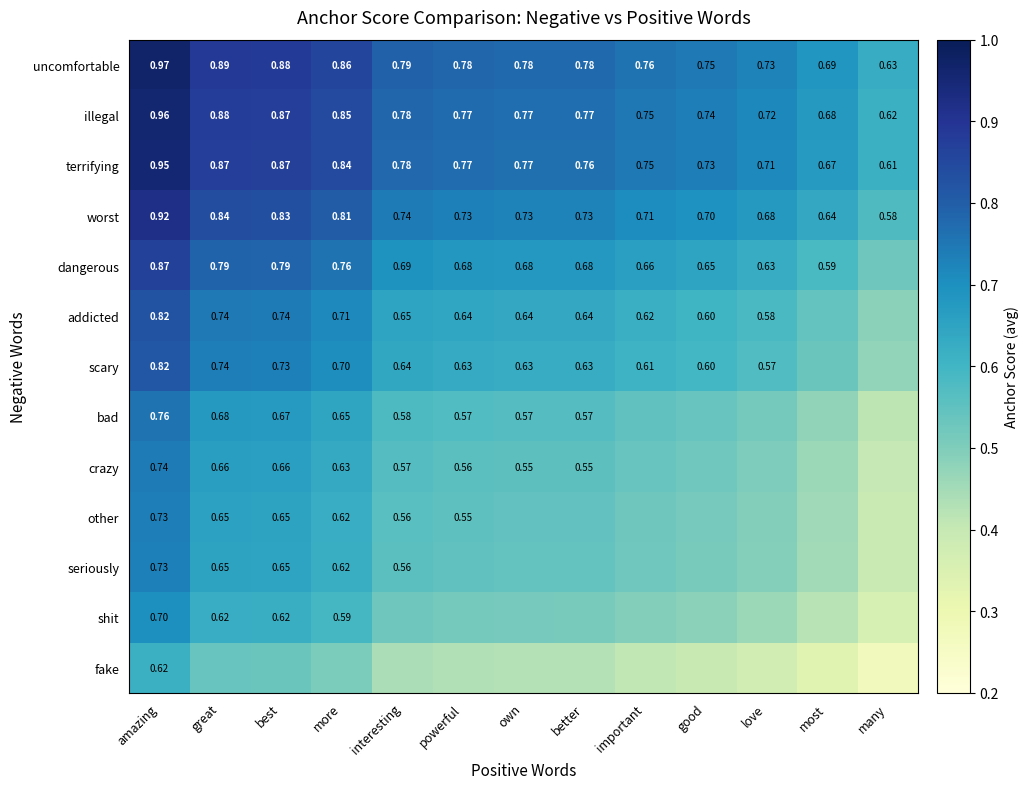

Which category has the lowest value in the terrifying series?

many